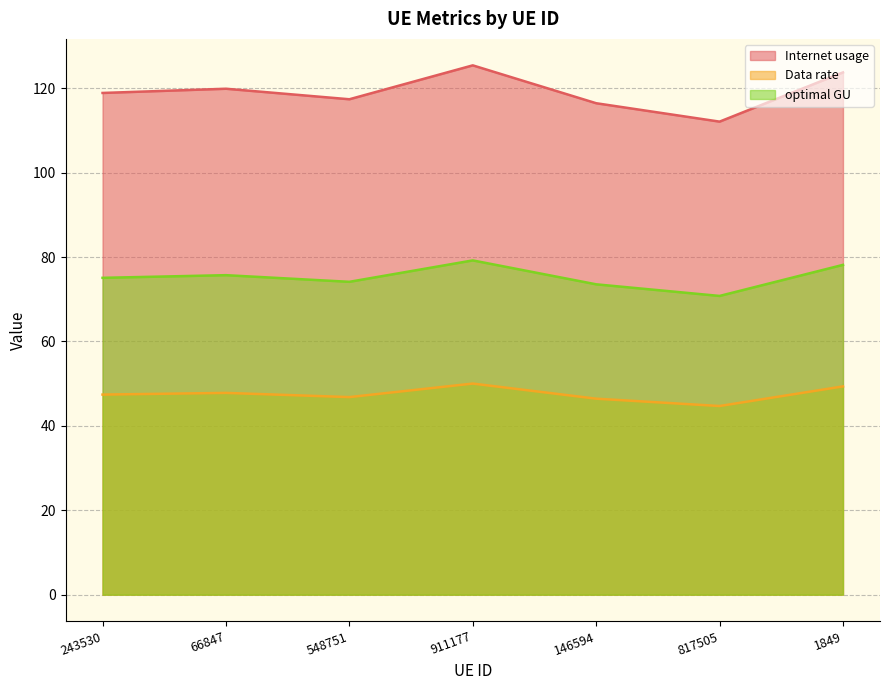

What is the smallest value displayed?

44.7